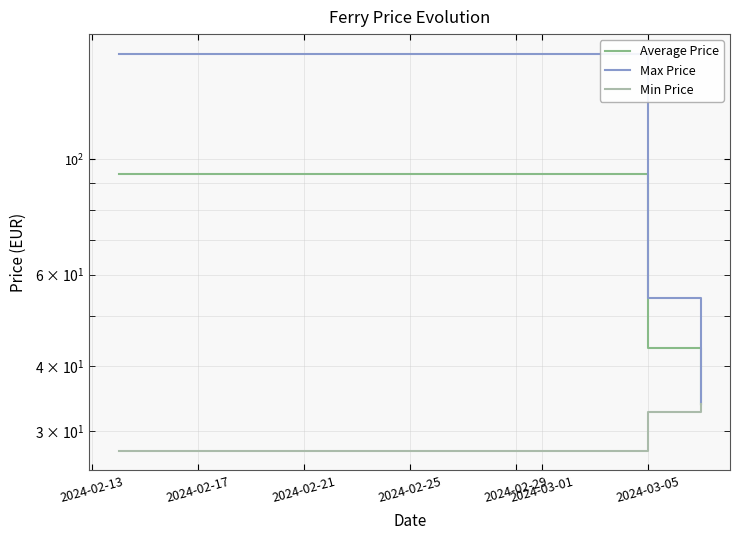

Which series changed the most between 2024-02-13 and 2024-02-17?

Max Price